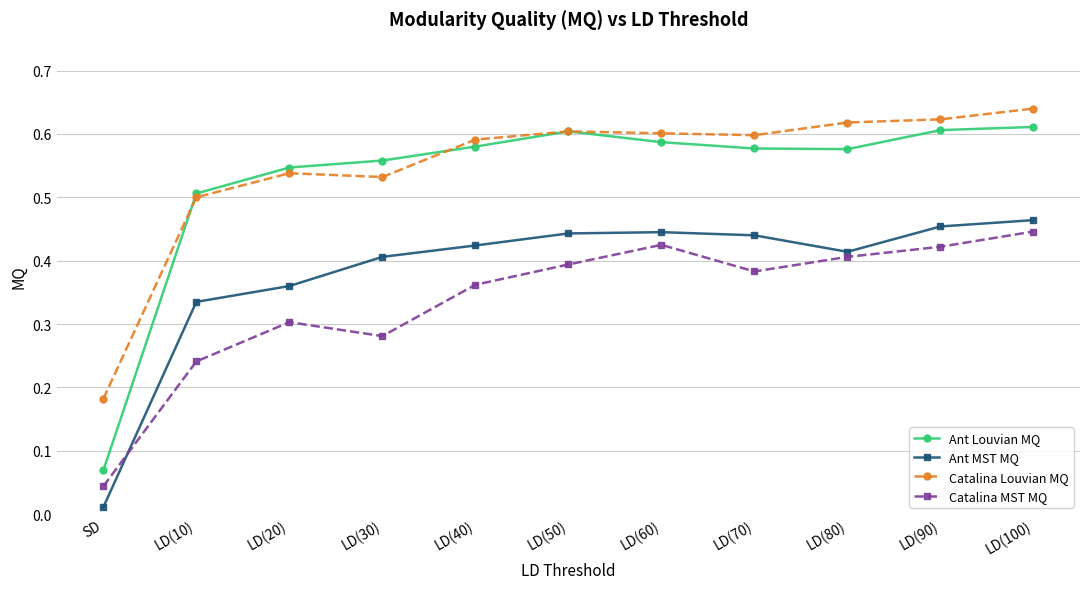

Which series changed the most between LD(40) and LD(100)?

Catalina MST MQ